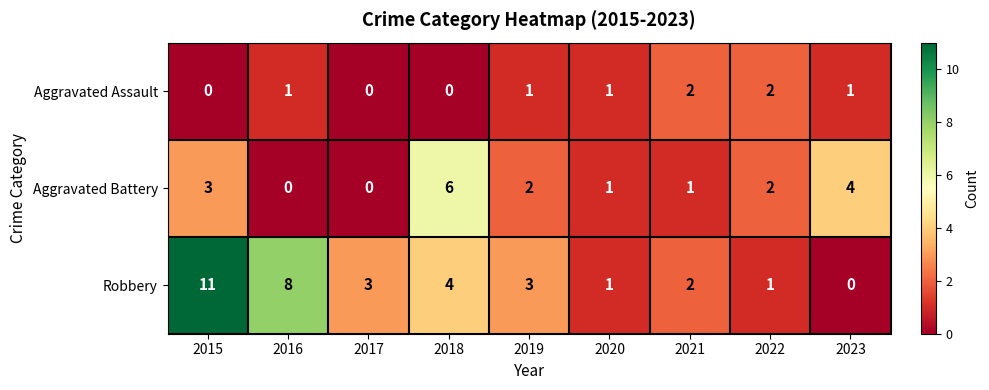

Count the number of data series in this chart.

3